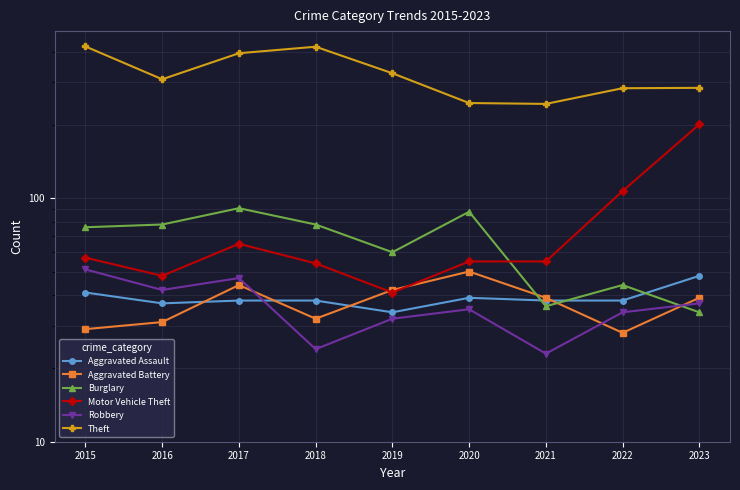

Reading right to left, transcribe all the data shown in this chart.

Aggravated Assault: 2023=48	2022=38	2021=38	2020=39	2019=34	2018=38	2017=38	2016=37	2015=41
Aggravated Battery: 2023=39	2022=28	2021=39	2020=50	2019=42	2018=32	2017=44	2016=31	2015=29
Burglary: 2023=34	2022=44	2021=36	2020=88	2019=60	2018=78	2017=91	2016=78	2015=76
Motor Vehicle Theft: 2023=201	2022=107	2021=55	2020=55	2019=41	2018=54	2017=65	2016=48	2015=57
Robbery: 2023=37	2022=34	2021=23	2020=35	2019=32	2018=24	2017=47	2016=42	2015=51
Theft: 2023=284	2022=283	2021=244	2020=246	2019=326	2018=419	2017=394	2016=308	2015=420